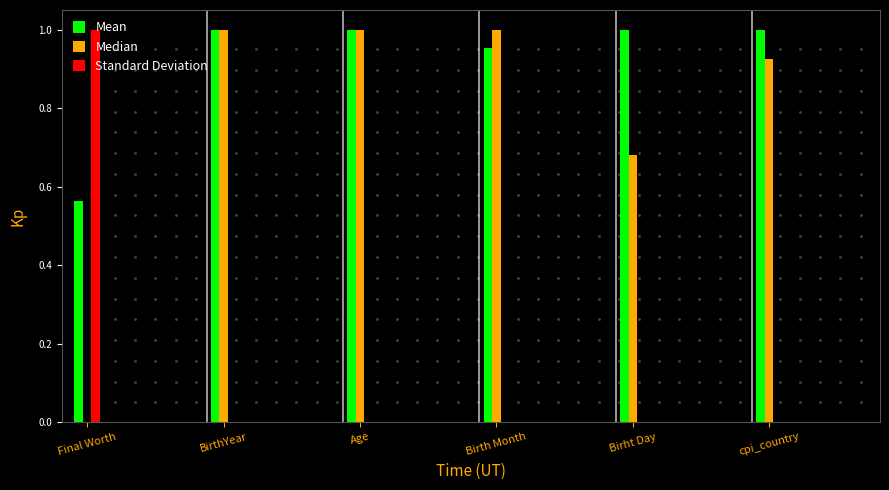

Which series has the largest total across all categories?

Mean